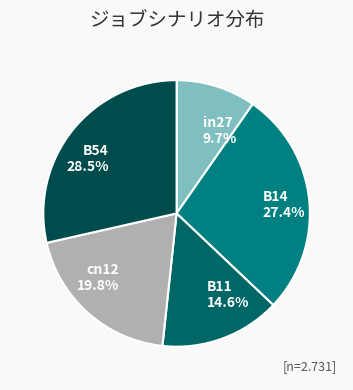

Rank the categories by value from lowest to highest.

in27, B11, cn12, B14, B54